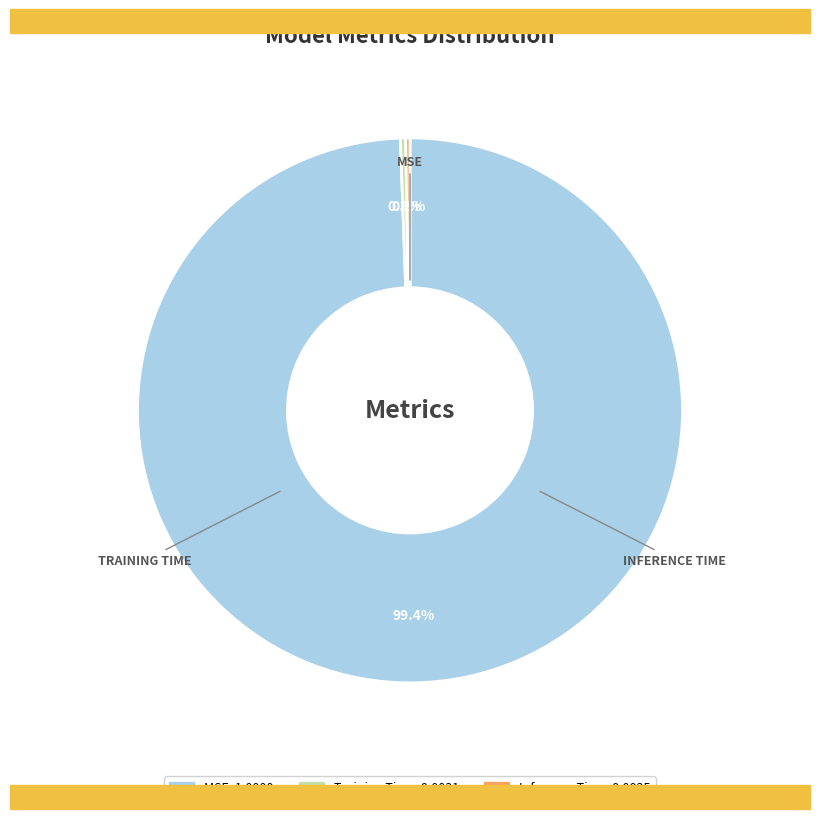

Combined, do MSE and Training Time account for over 50%?

Yes